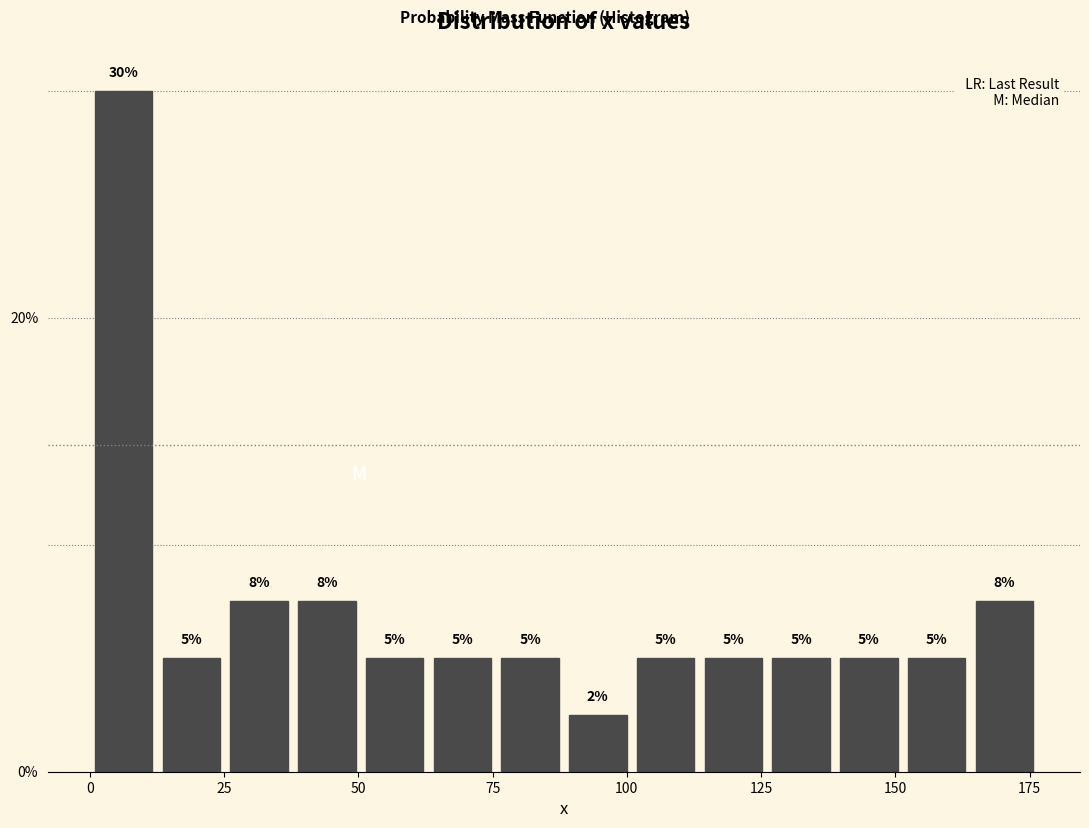

Around what value on the x-axis is the tallest bar? Give the approximate position of its centre, as read against the axis.

5